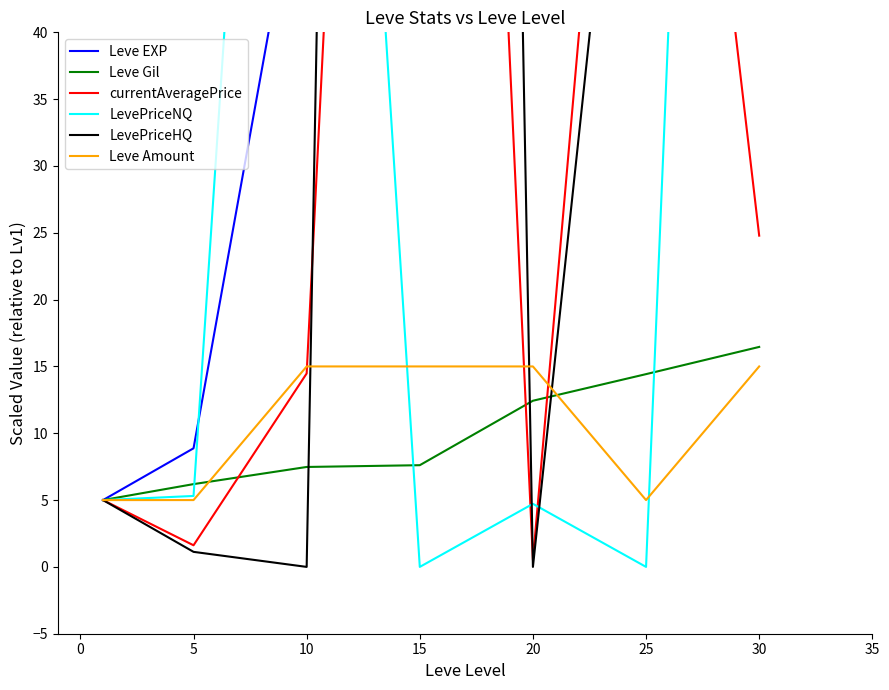

What is the difference between the second highest and minimum values in the Leve EXP series?

152.8